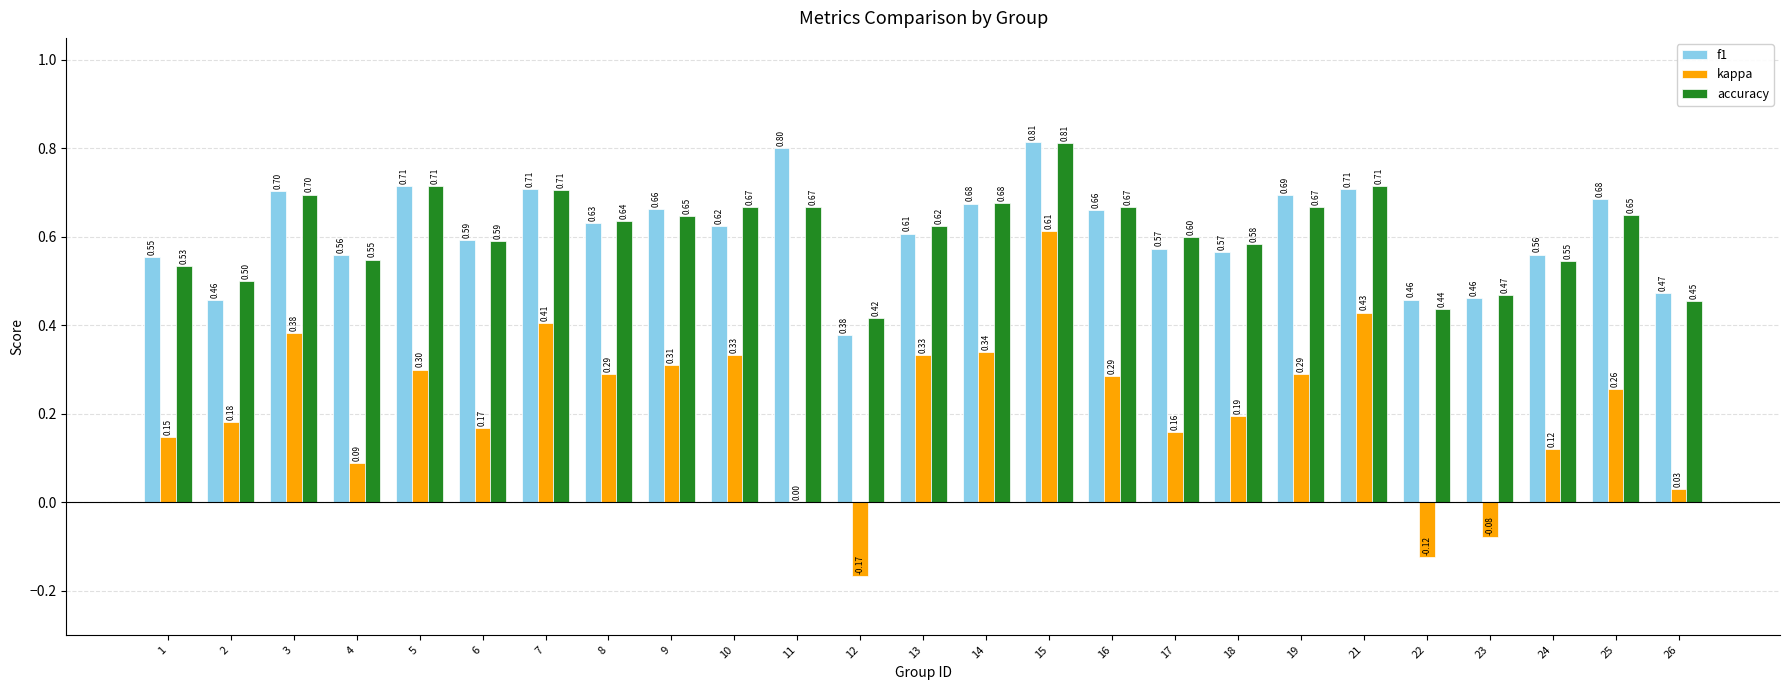

What is the sum of all accuracy values?

15.2